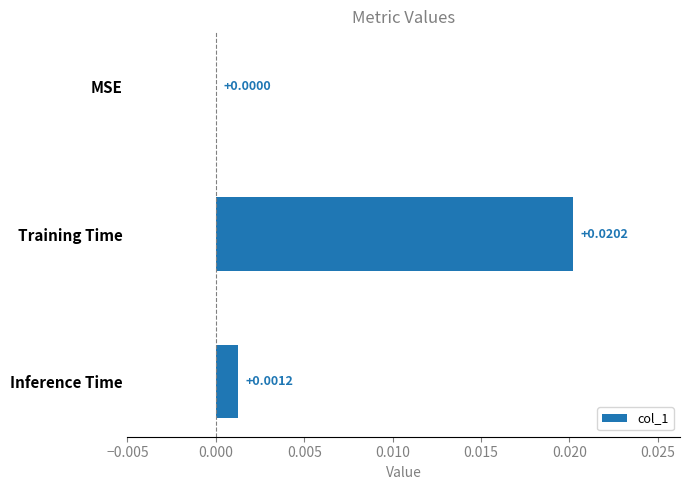

Which has a higher value, Inference Time or MSE?

Inference Time